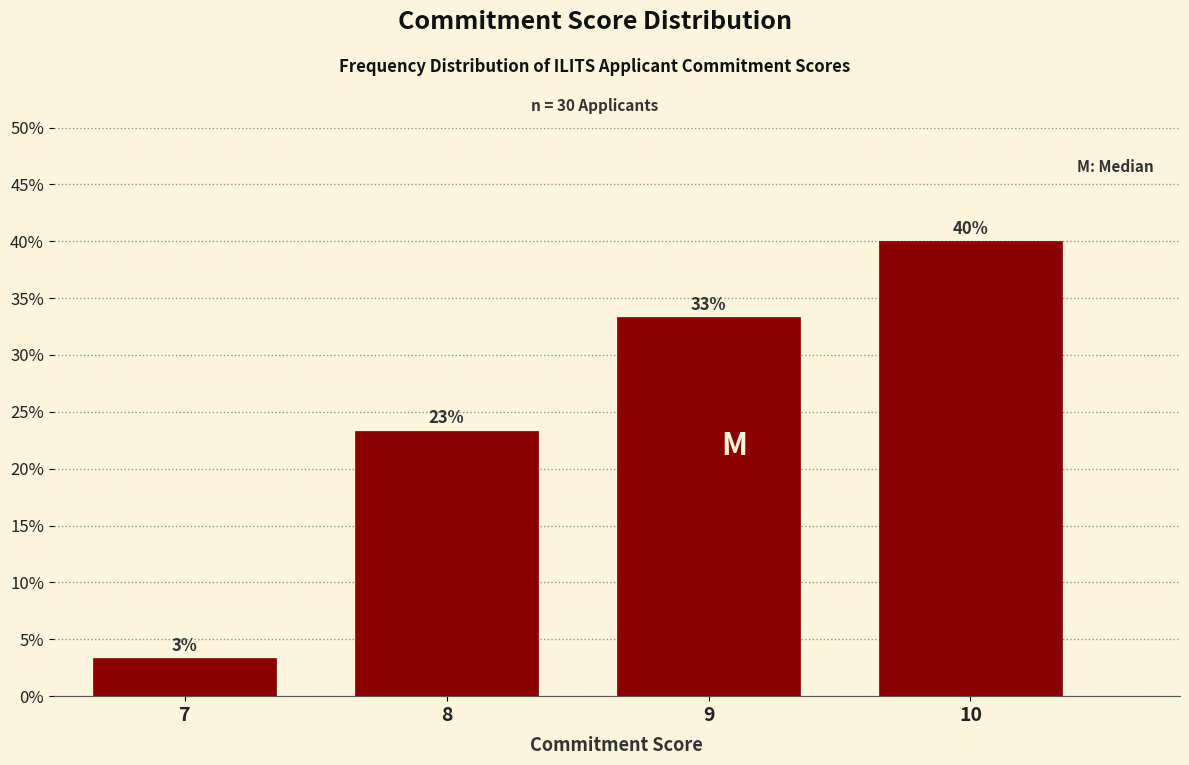

Does the chart contain any negative values?

No